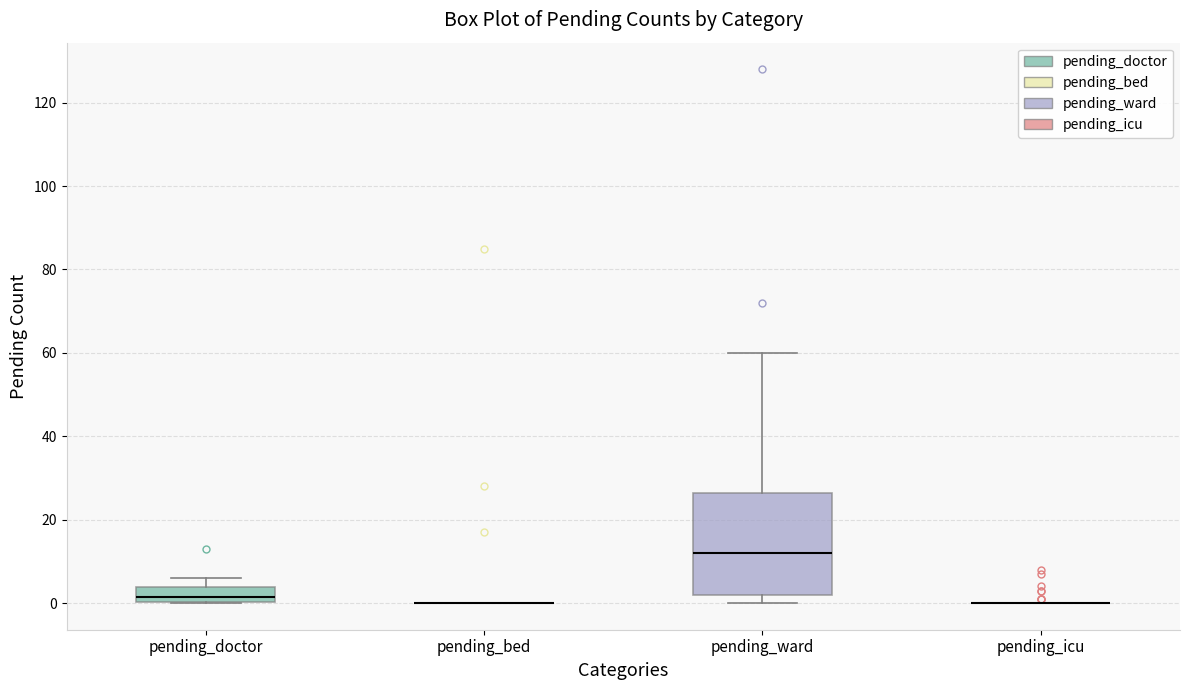

Where is the upper edge of the box for pending_ward on the y-axis? The values are not printed on the chart, so give them approximately, as read against the axis.

26